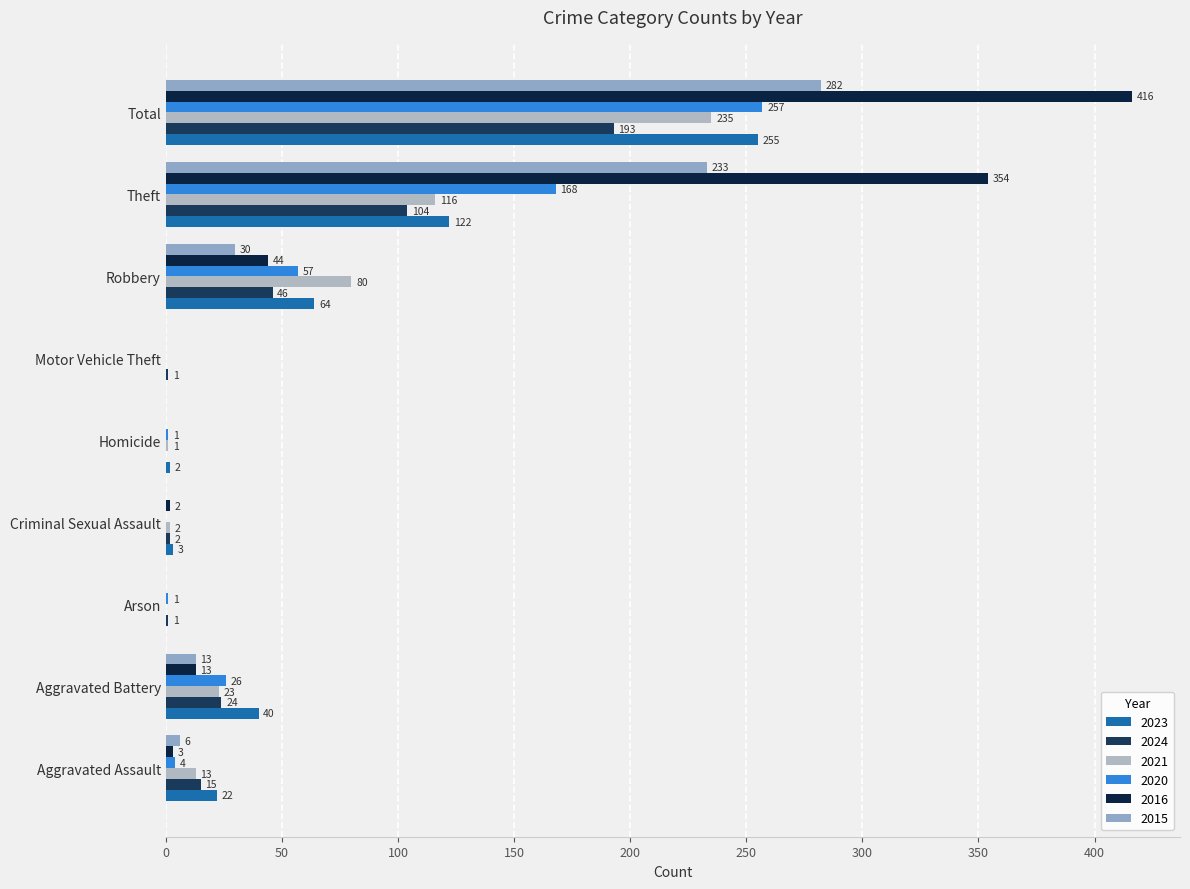

Which series has the largest range (max minus min)?

2016